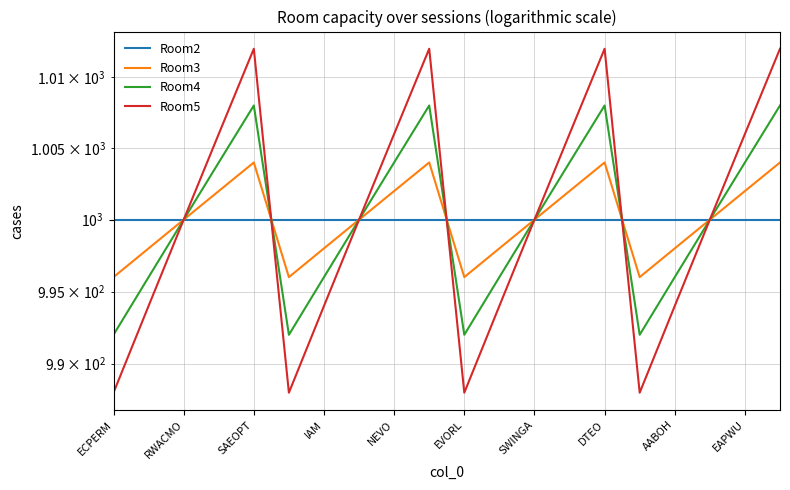

Count the Room3 values in the range 998 to 1002.

12